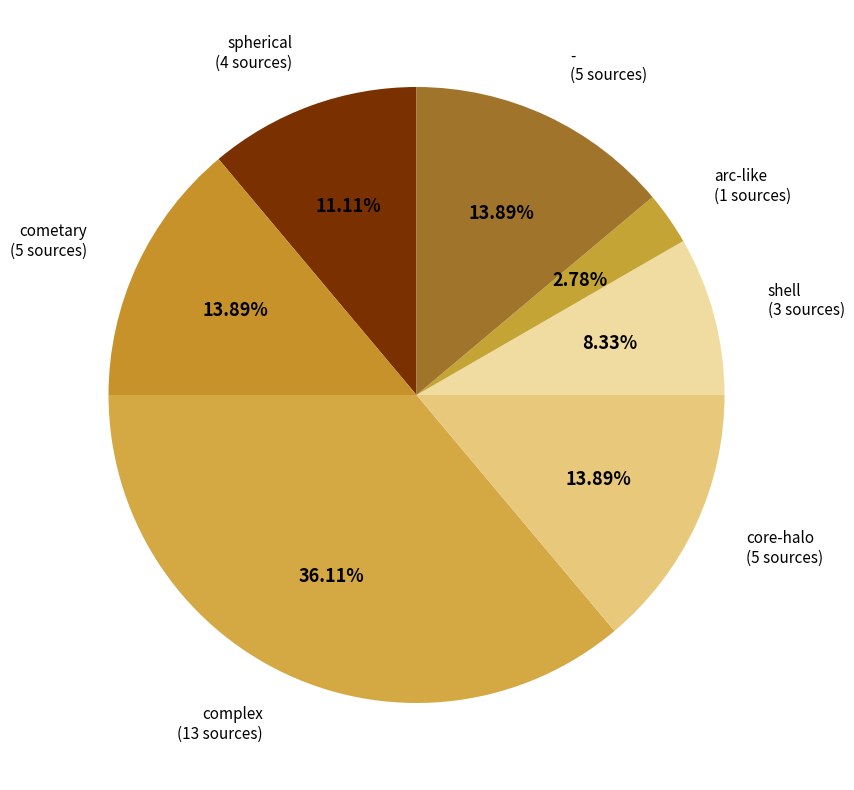

True or false: core-halo accounts for 1% of the total.

False